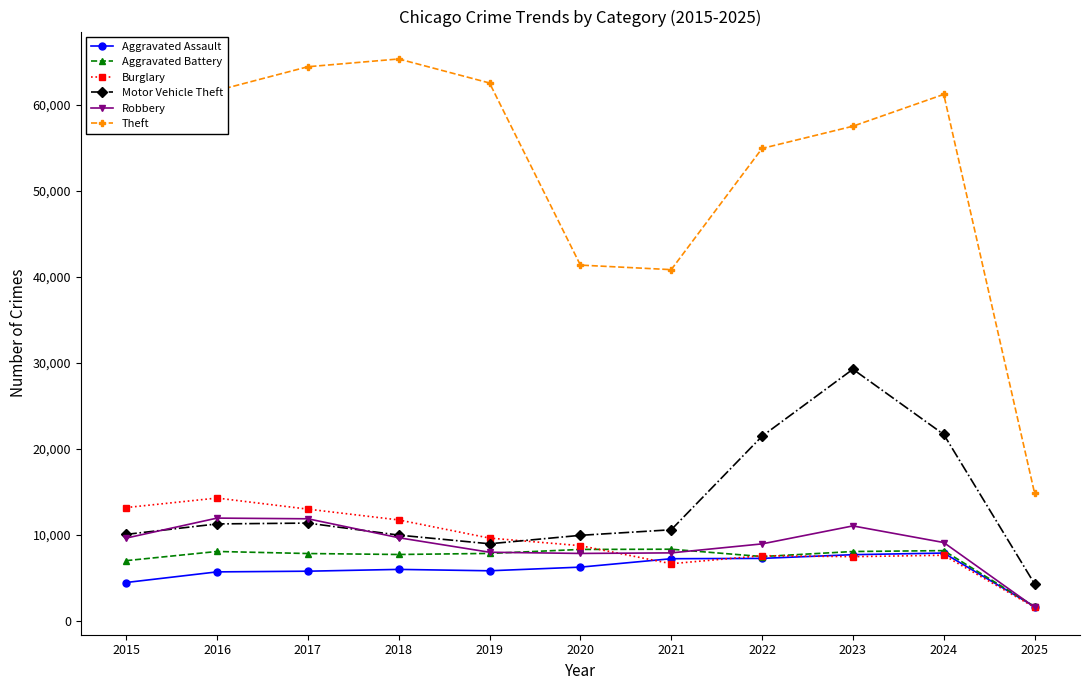

True or false: Theft and Motor Vehicle Theft intersect in this chart.

False